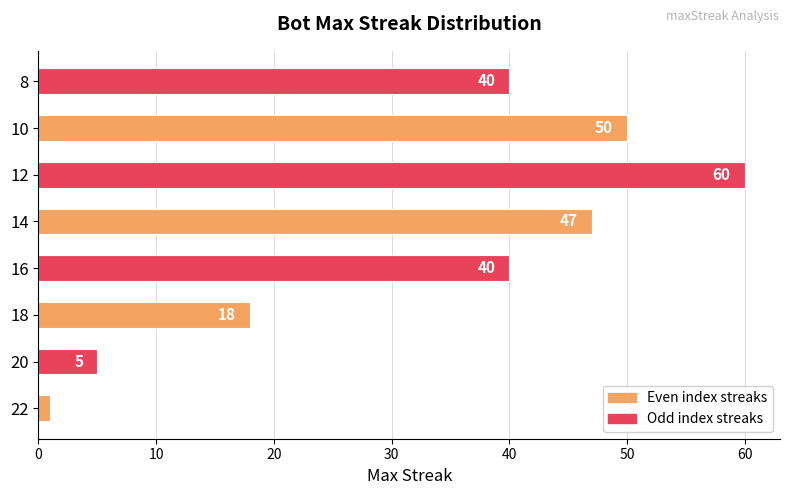

What is the change in value from 16 to 14?

+7